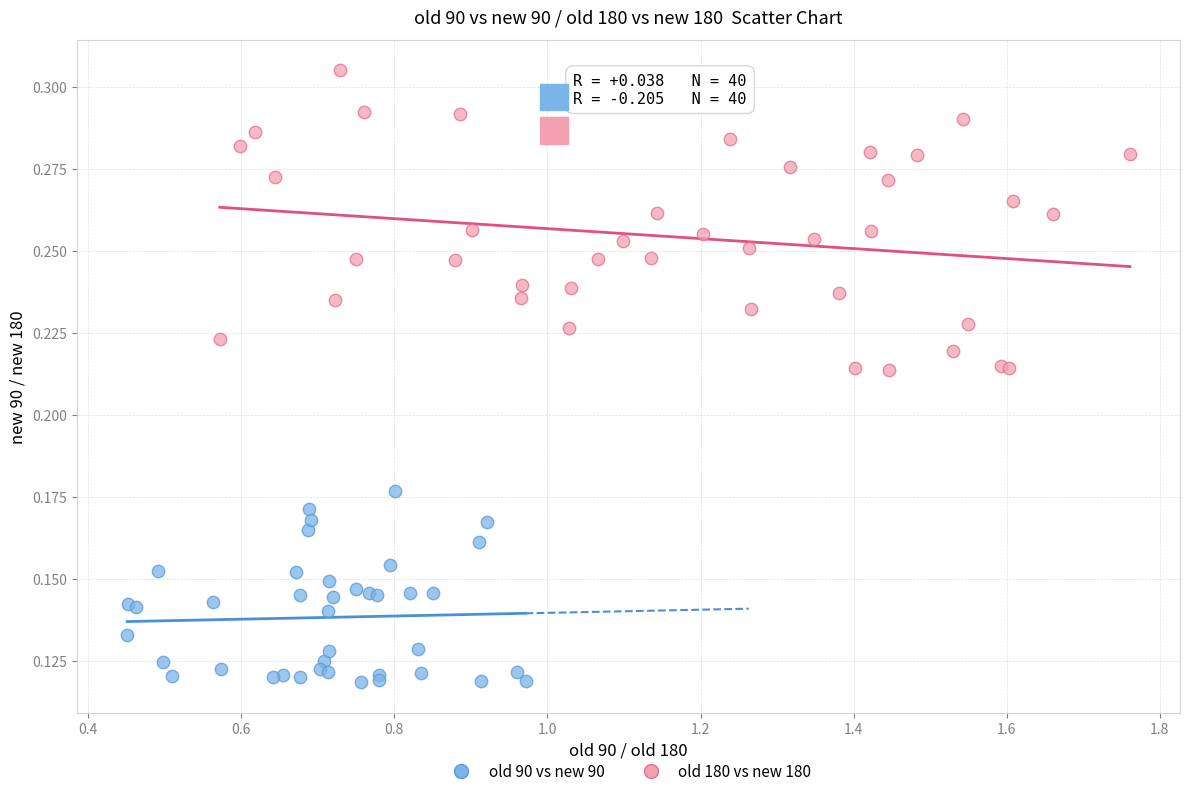

Which series reaches the minimum Y coordinate?

old 90 vs new 90